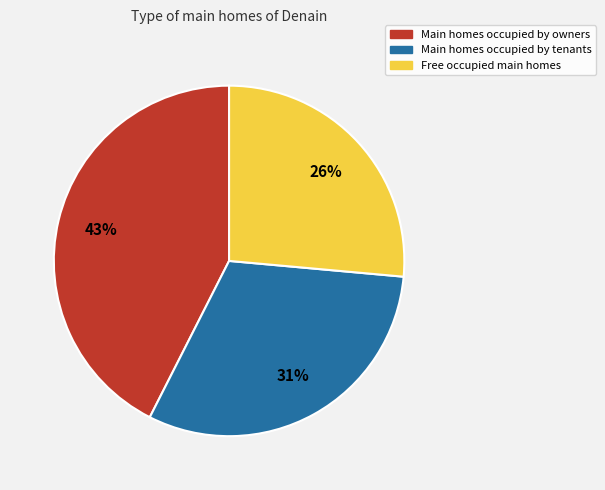

Does any single category account for the majority?

No